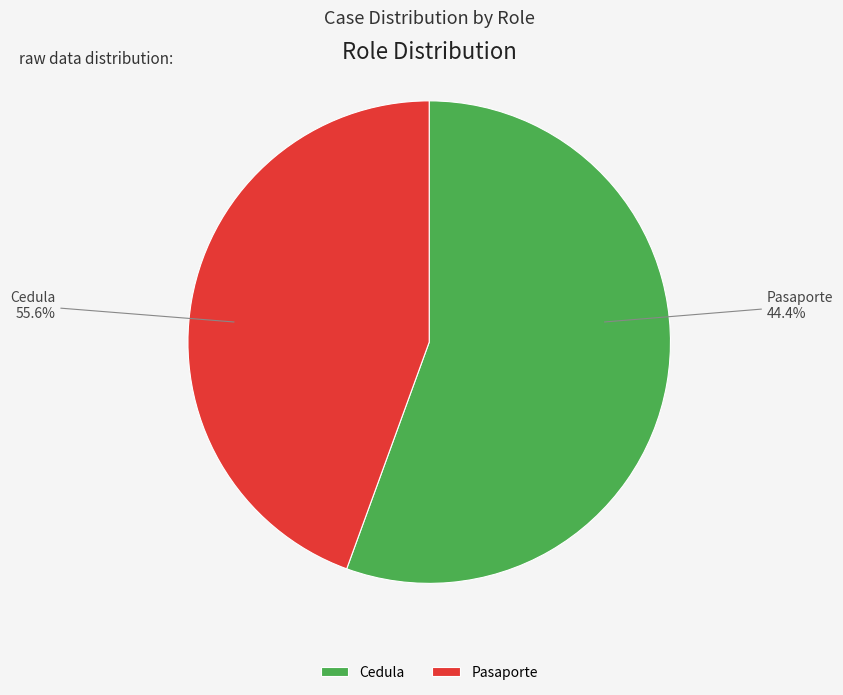

Which category has the smallest portion of the pie?

Pasaporte